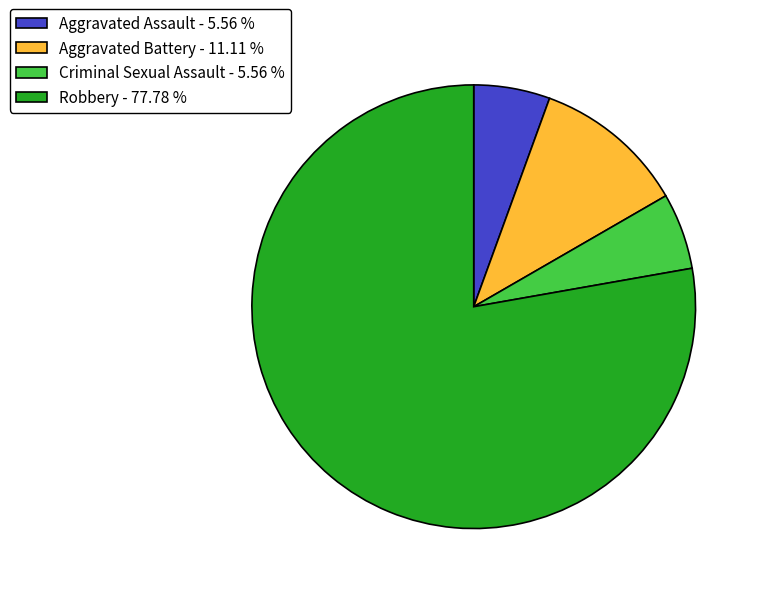

Is there any slice that represents more than half of the pie?

Yes